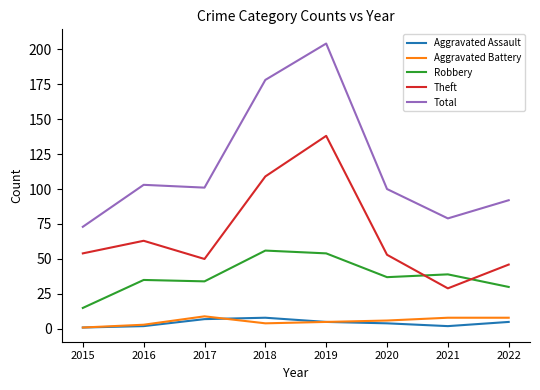

At which category is the sum across all series the highest?

2019